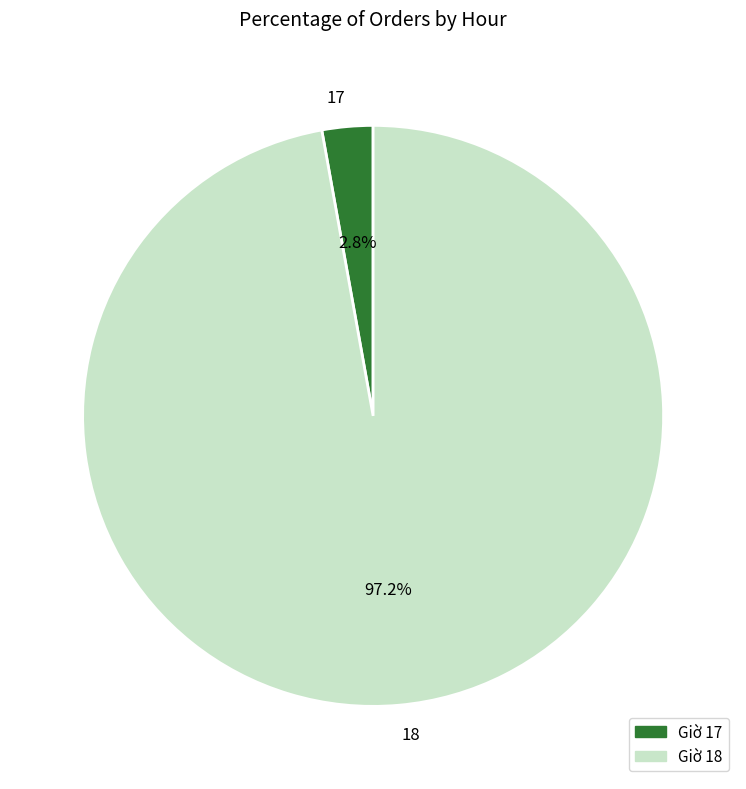

To the nearest percent, what is the difference between the largest and smallest slice percentages?

94%